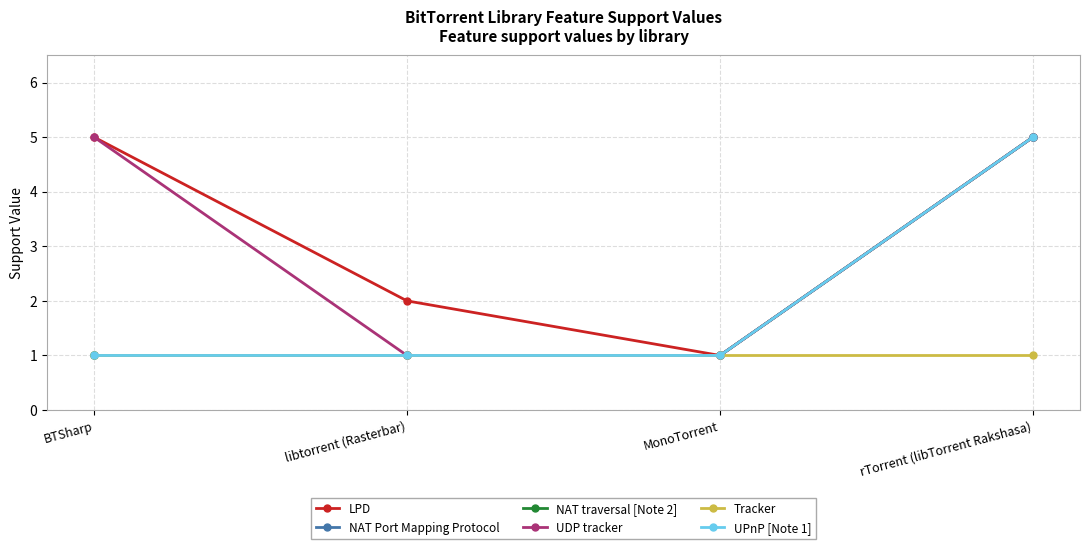

Which category has the highest value in the NAT traversal [Note 2] series?

rTorrent (libTorrent Rakshasa)